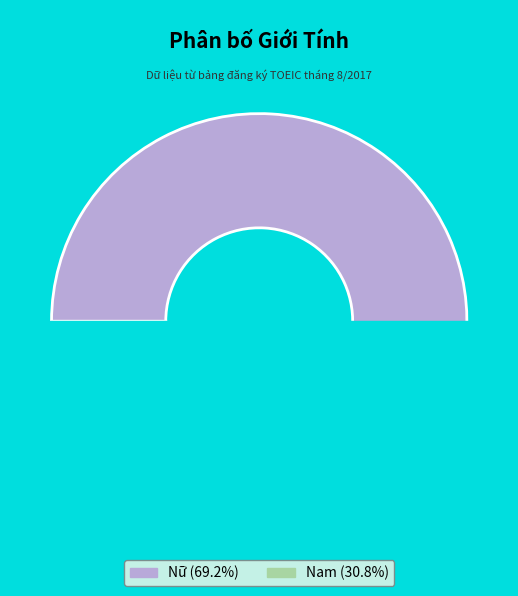

Between Nữ and Nam, which is larger?

Nữ